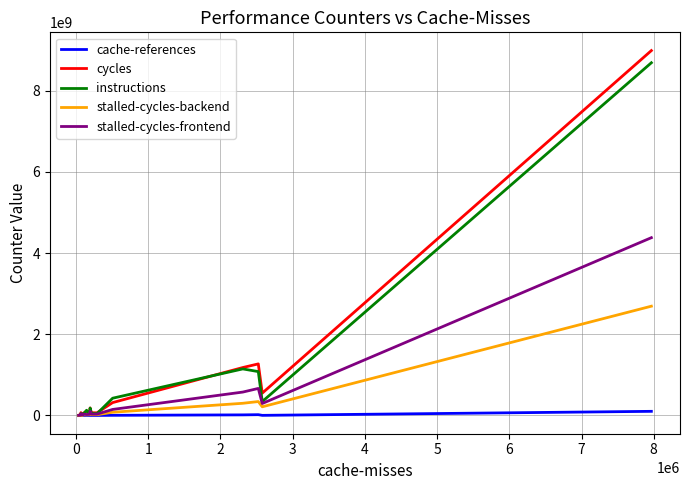

Does the chart have visible grid lines?

Yes